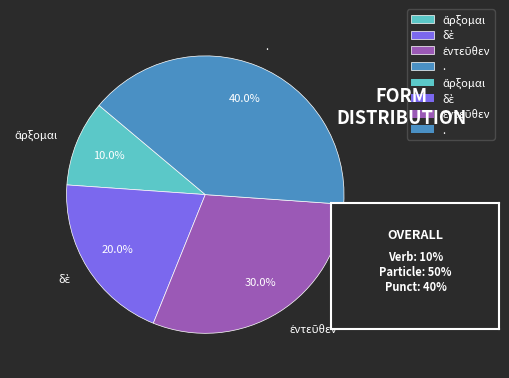

Is there any slice that represents more than half of the pie?

No